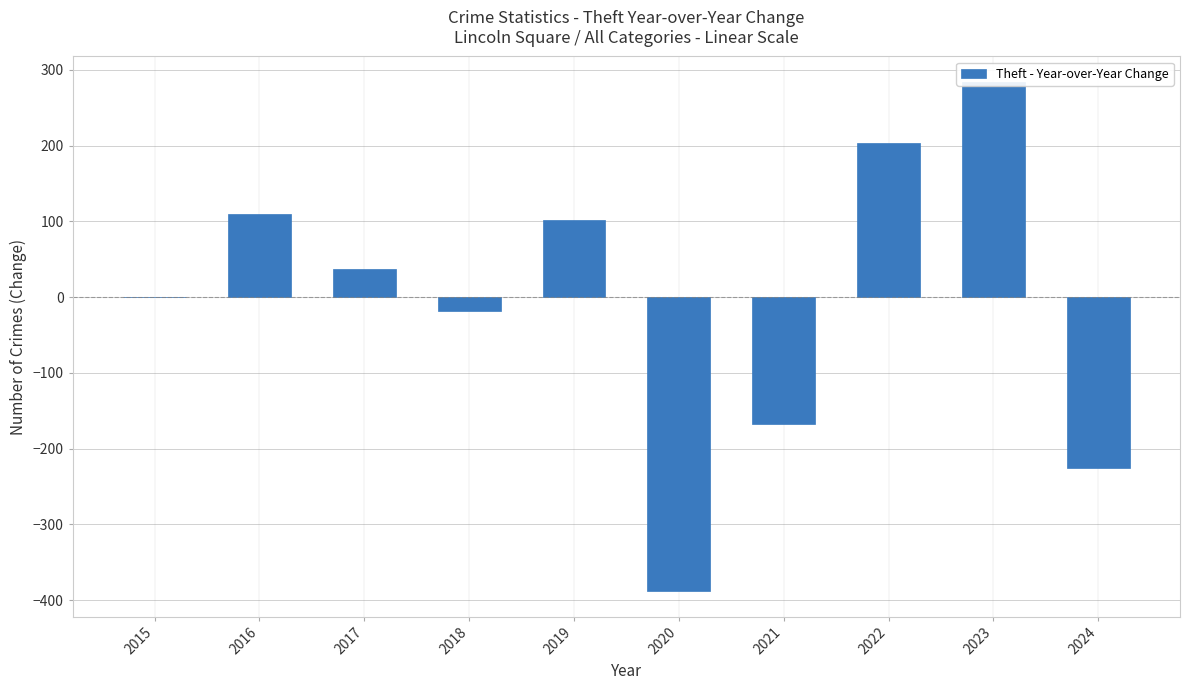

What is the average value?

-6